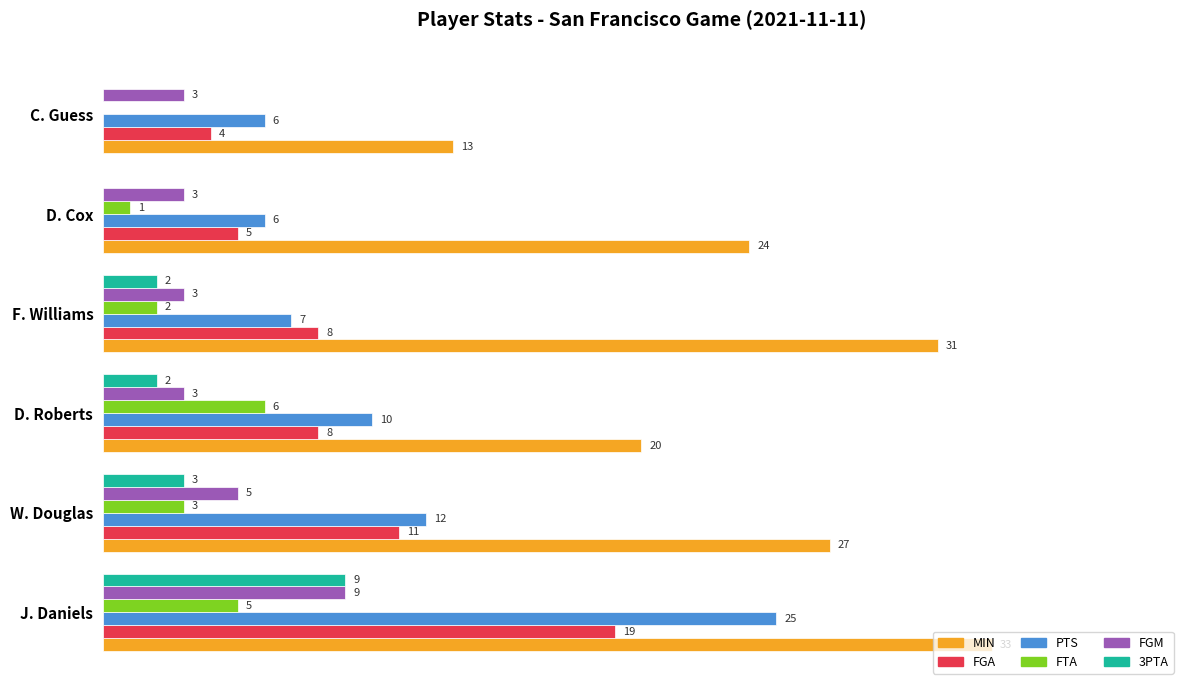

At which category is the sum across all series the highest?

J. Daniels